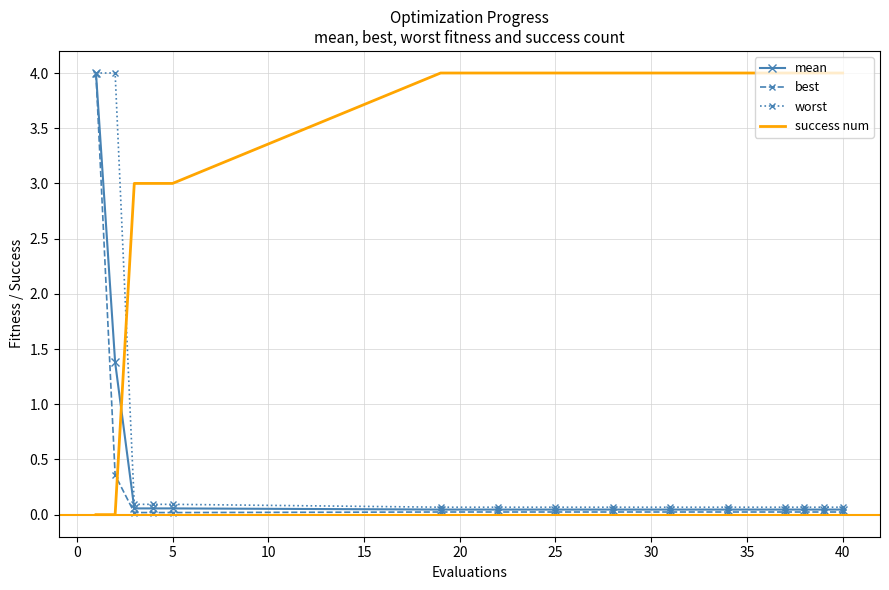

What is the maximum value shown in the chart?

4.0